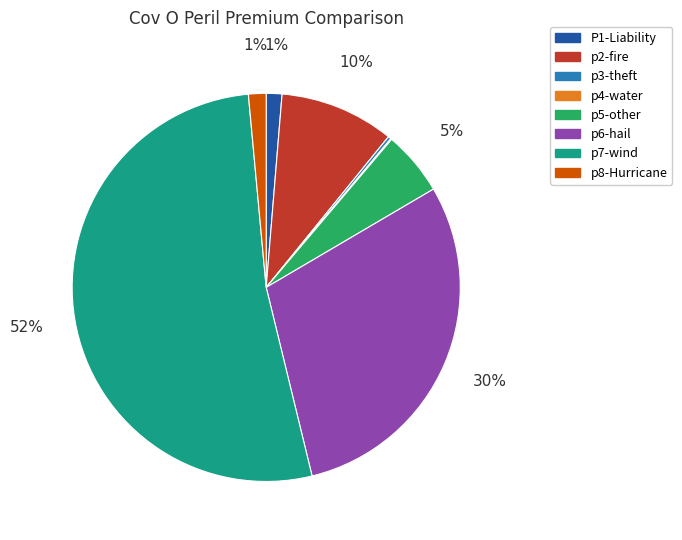

Does p8-Hurricane account for over 50% of the chart?

No